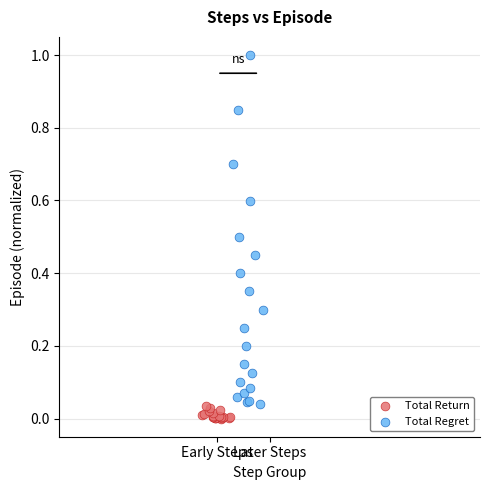

Which series contains the highest Y value?

Total Regret